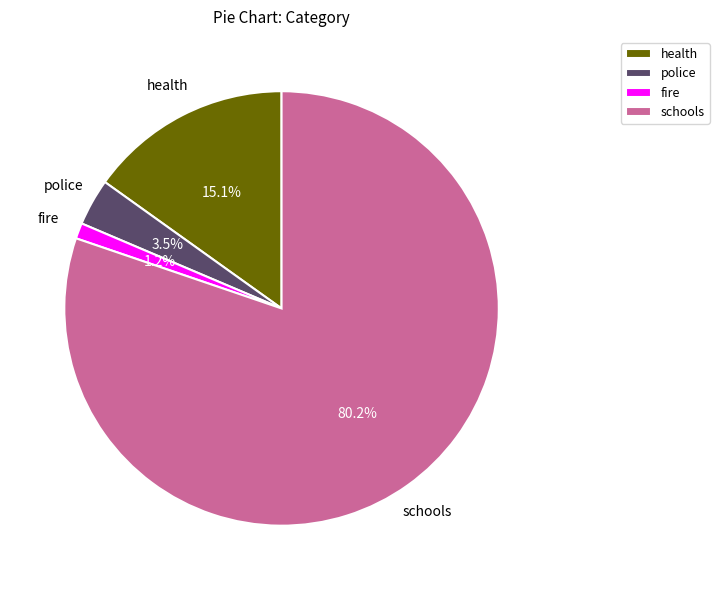

Which slice is the smallest?

fire